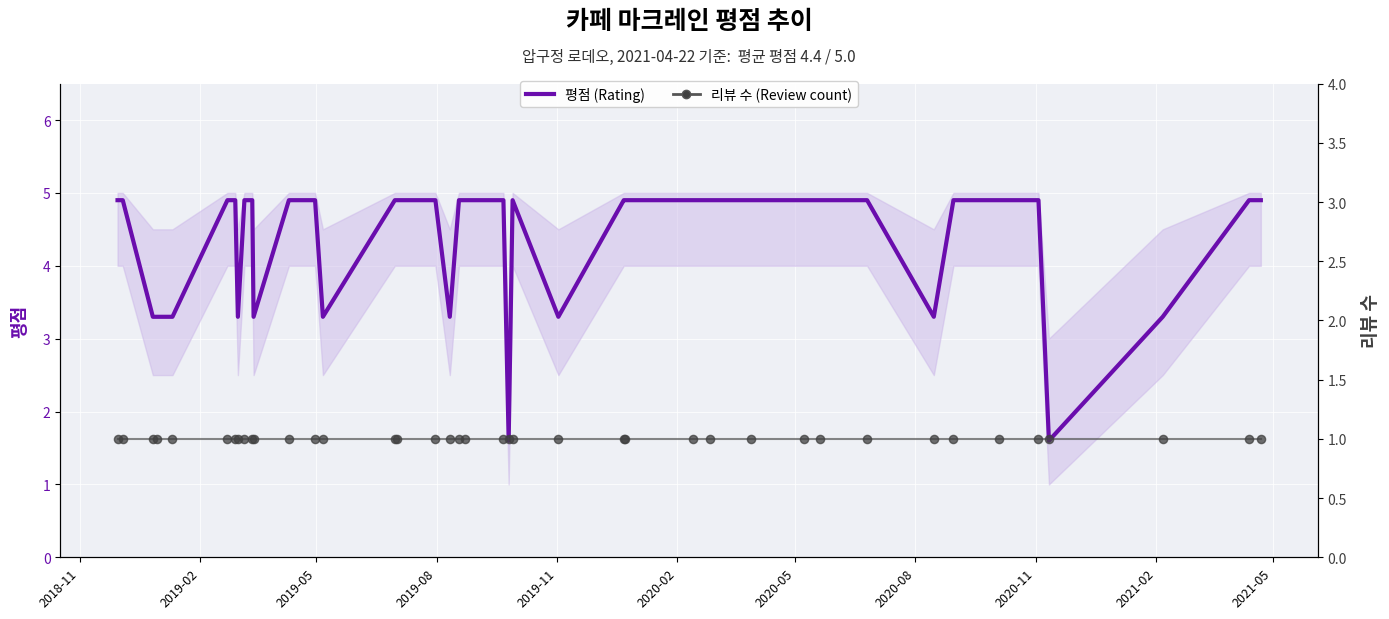

What are all the series names shown in the legend?

평점 (Rating), 리뷰 수 (Review count)